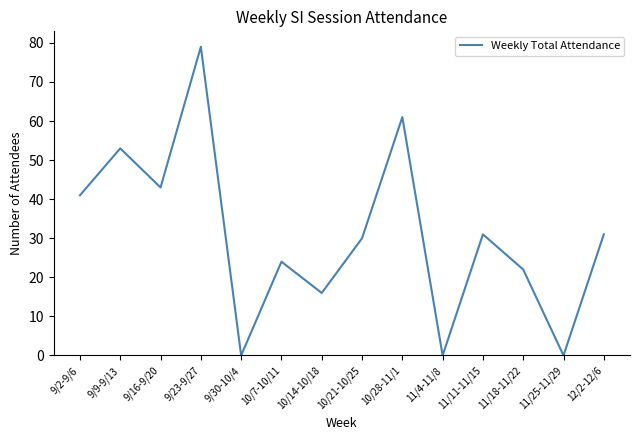

The chart shows a value of 14 at 11/18-11/22. True or false?

False